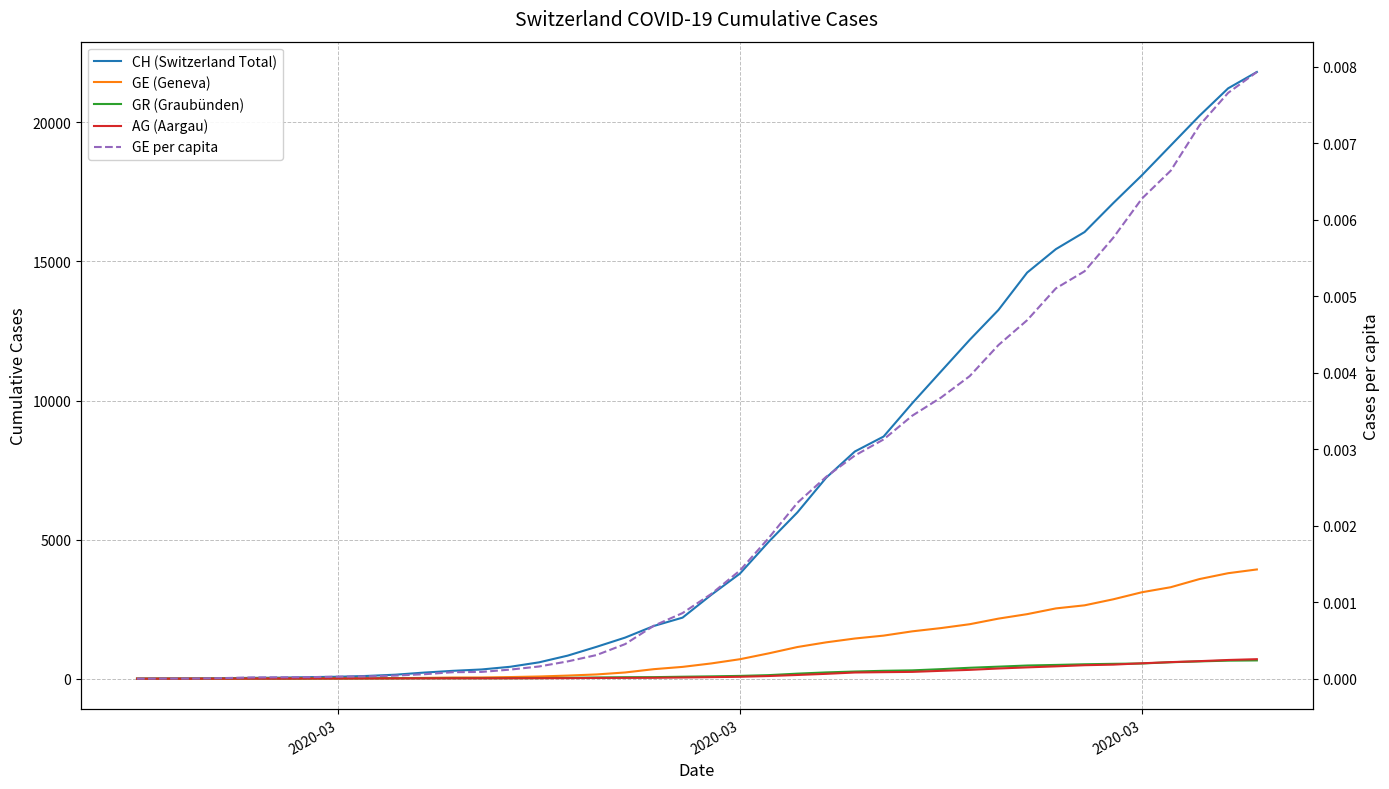

Which series has the widest spread of values?

CH (Switzerland Total)